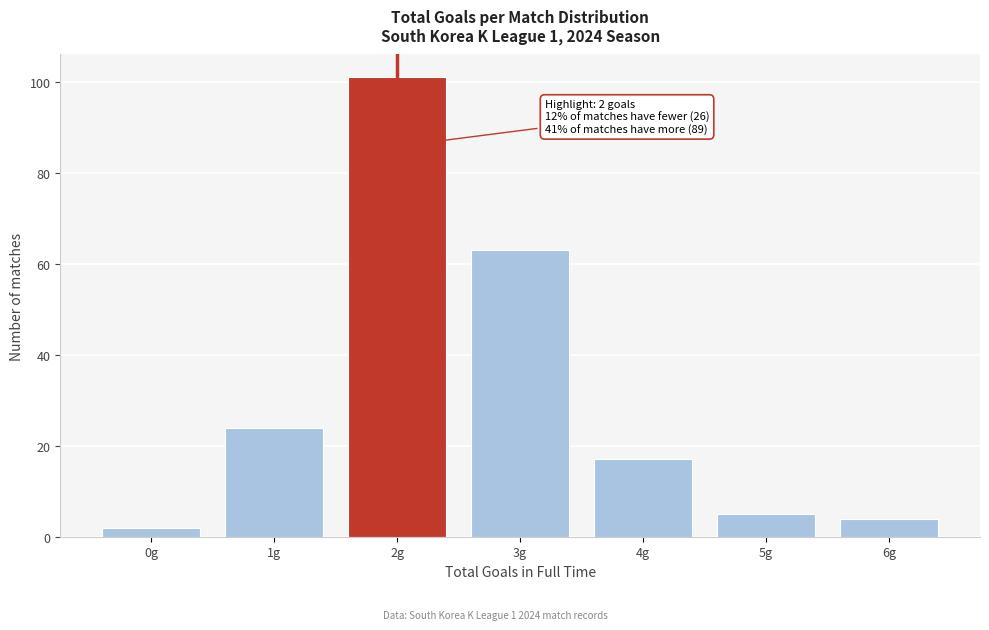

Reading left to right, list all the values displayed in this chart.

0g=2	1g=24	2g=101	3g=63	4g=17	5g=5	6g=4